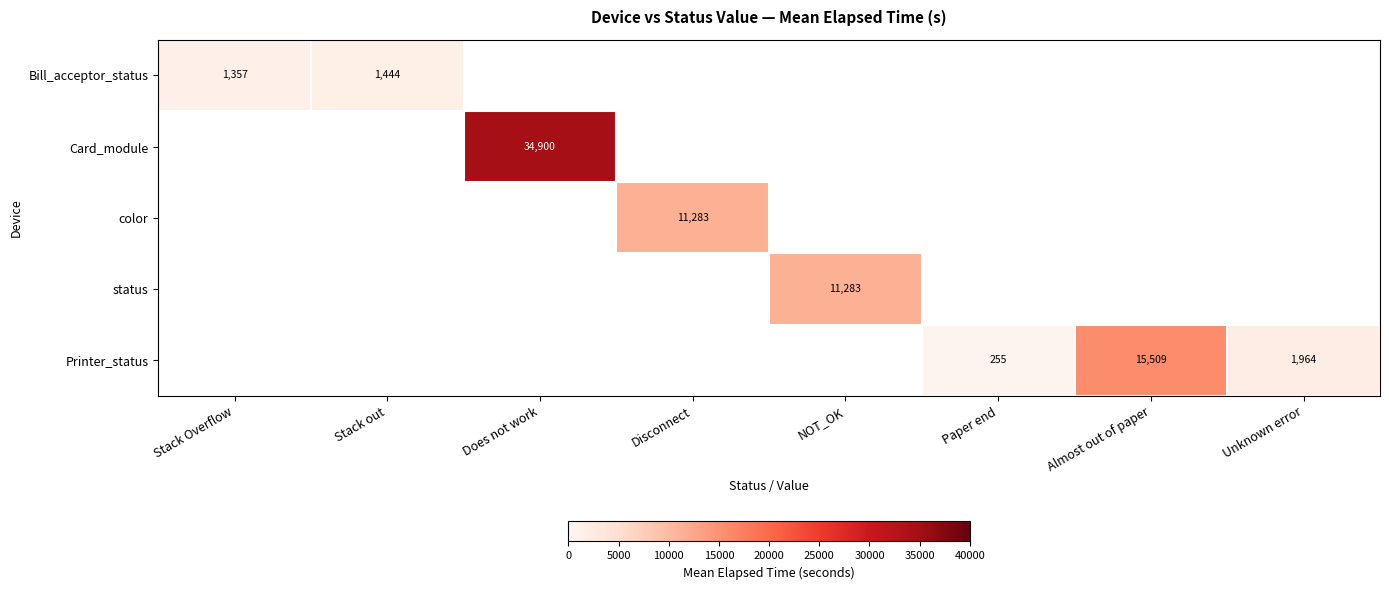

What is the sum of the Printer_status values at Unknown error and Almost out of paper?

17473.0